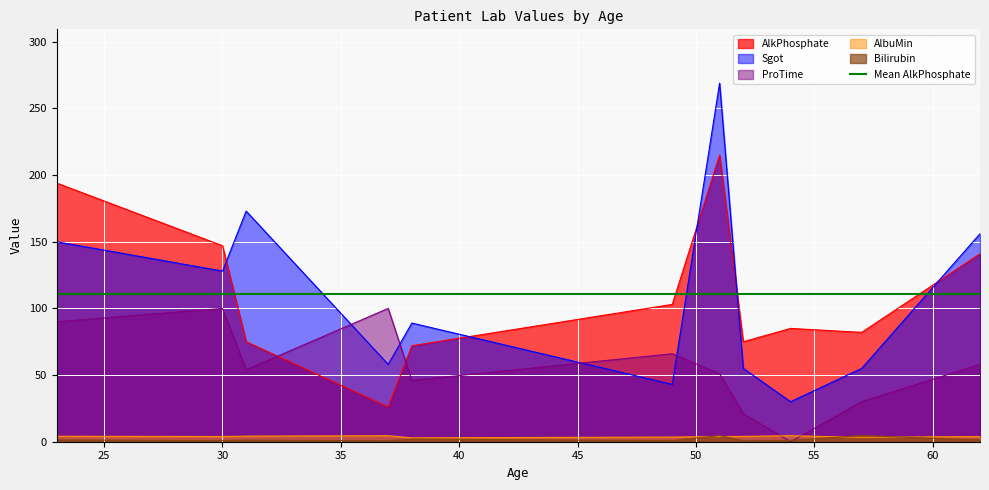

Reading left to right, extract all data points from this chart.

AlkPhosphate: 23=194.0	30=147.0	31=75.0	37=26.0	38=72.0	49=103.0	51=215.0	52=75.0	54=85.0	57=82.0	62=141.0
Sgot: 23=150.0	30=128.0	31=173.0	37=58.0	38=89.0	49=43.0	51=269.0	52=55.0	54=30.0	57=55.0	62=156.0
ProTime: 23=90.0	30=100.0	31=54.0	37=100.0	38=46.0	49=66.0	51=51.0	52=21.0	54=0.0	57=30.0	62=58.0
AlbuMin: 23=4.1	30=3.9	31=4.2	37=4.5	38=2.9	49=3.5	51=3.9	52=4.0	54=4.5	57=3.3	62=3.9
Bilirubin: 23=1.3	30=0.8	31=1.2	37=0.7	38=2.0	49=0.8	51=4.6	52=0.7	54=1.0	57=4.6	62=1.3